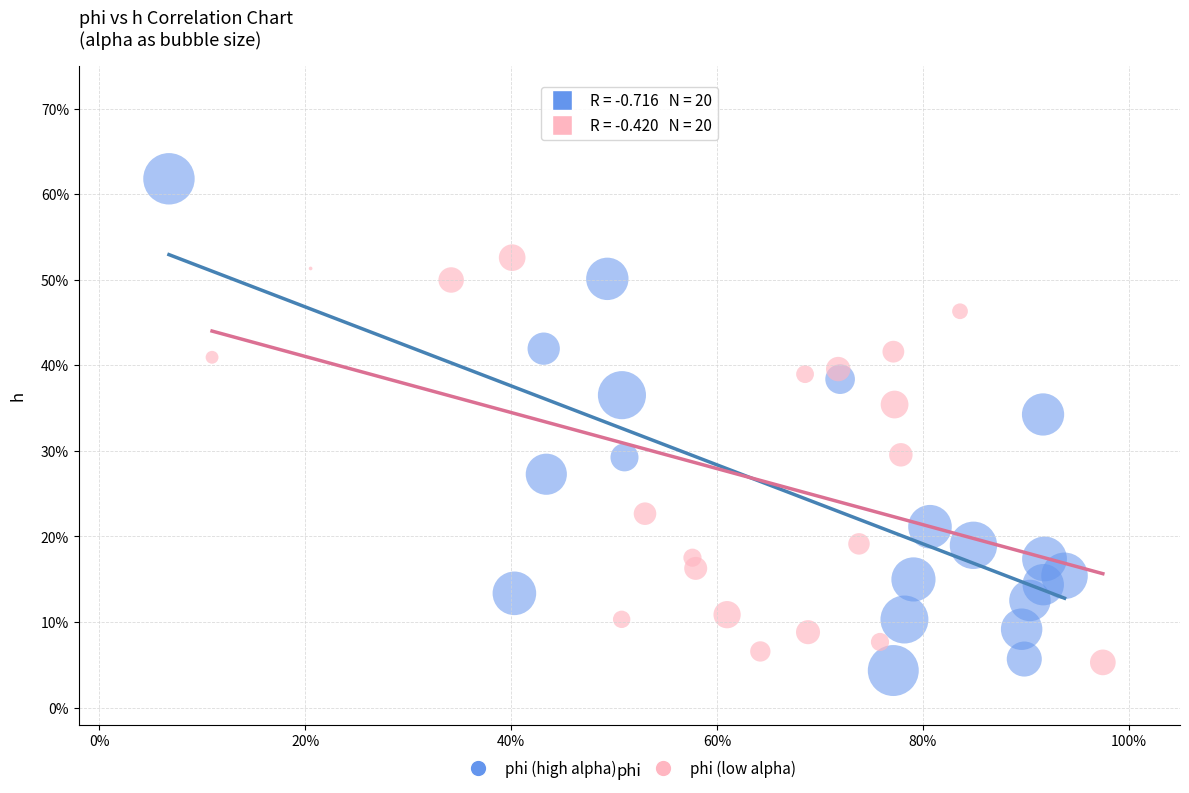

Which series contains the highest Y value?

phi (high alpha)